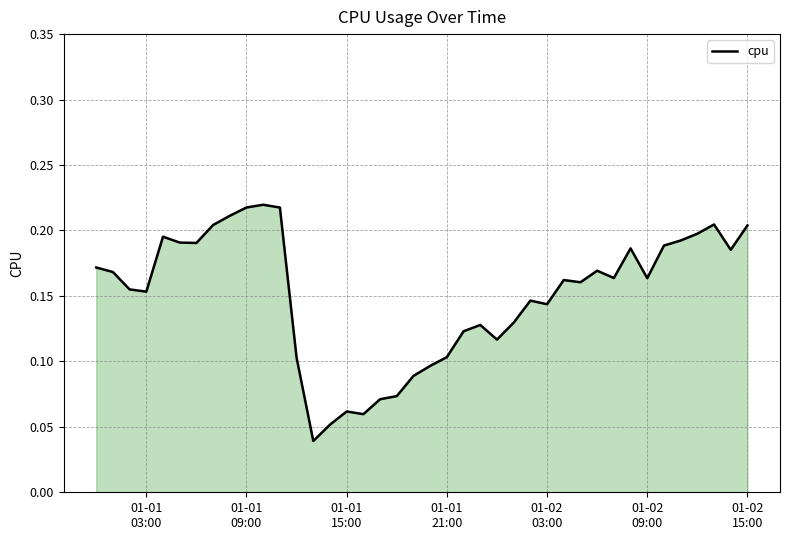

How many values are between 0 and 1?

40